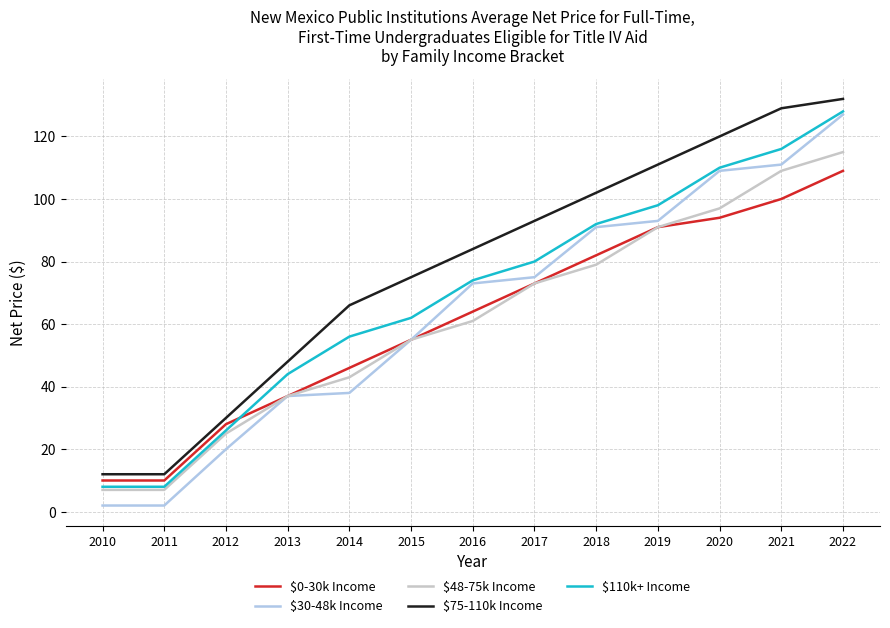

True or false: $30-48k Income has a value of 20 at 2012.

True